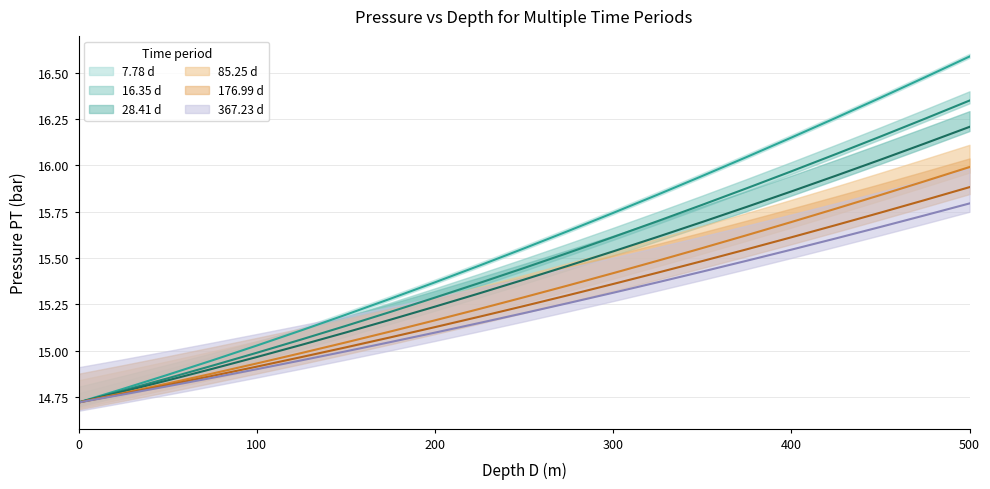

True or false: 28.41 d and 7.78 d intersect in this chart.

False